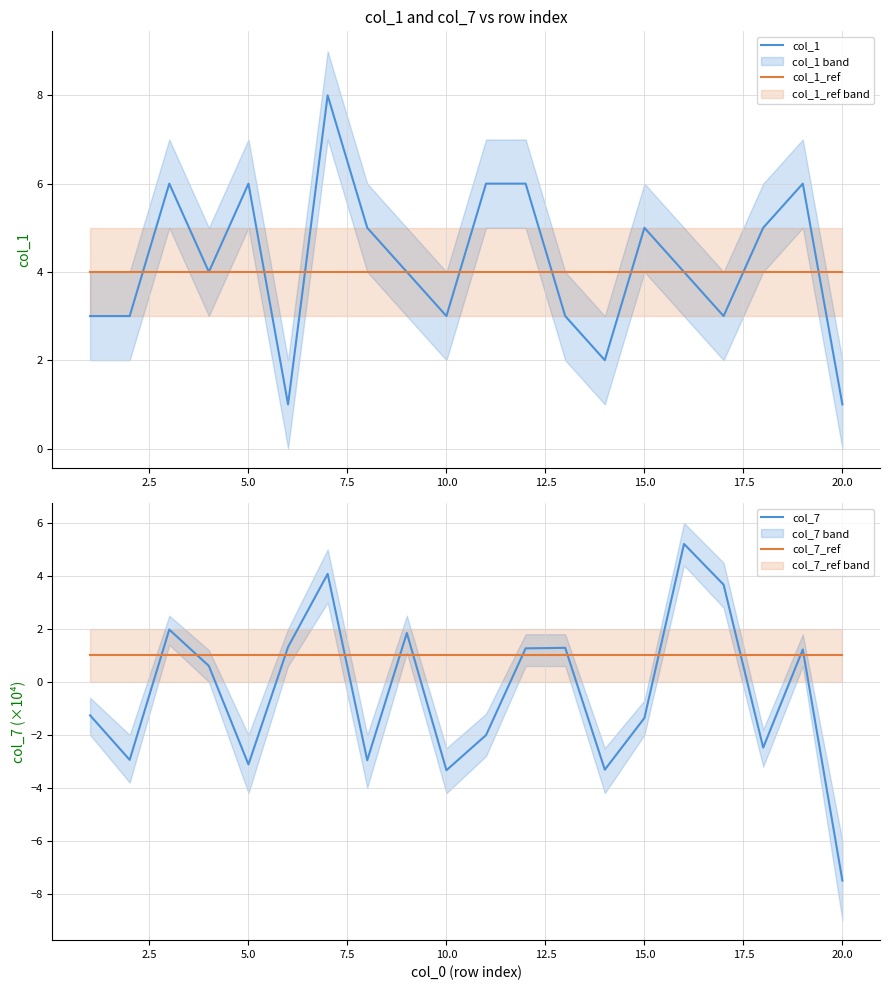

List the series in order of their peak value, highest first.

col_1, col_7, col_1_ref, col_7_ref